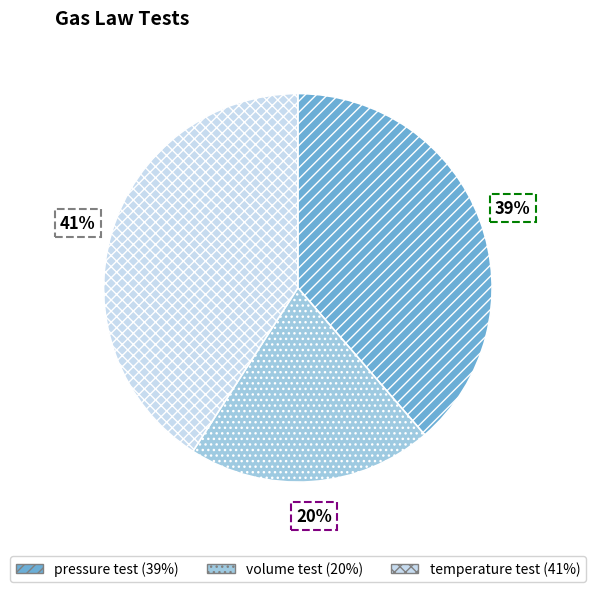

To the nearest percent, what is the combined percentage of temperature test and volume test?

61%